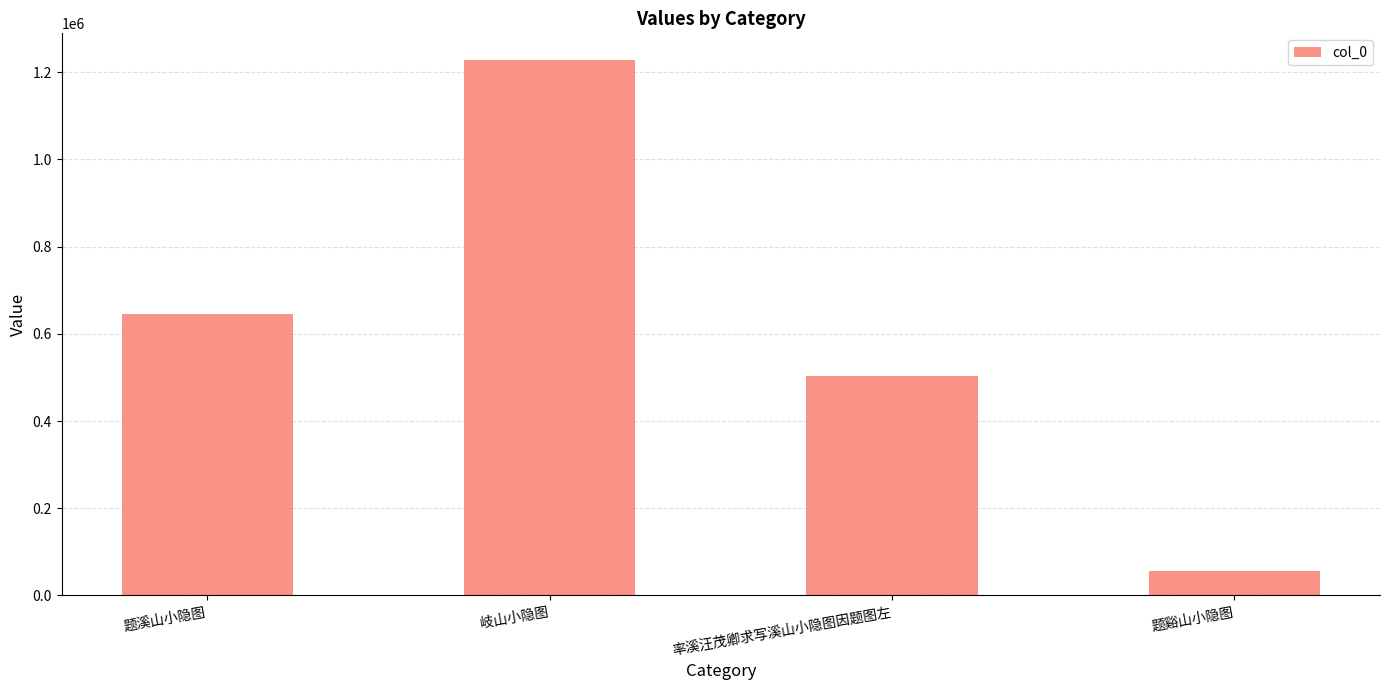

What is the change in value from 题溪山小隐图 to 率溪汪茂卿求写溪山小隐图因题图左?

-143897